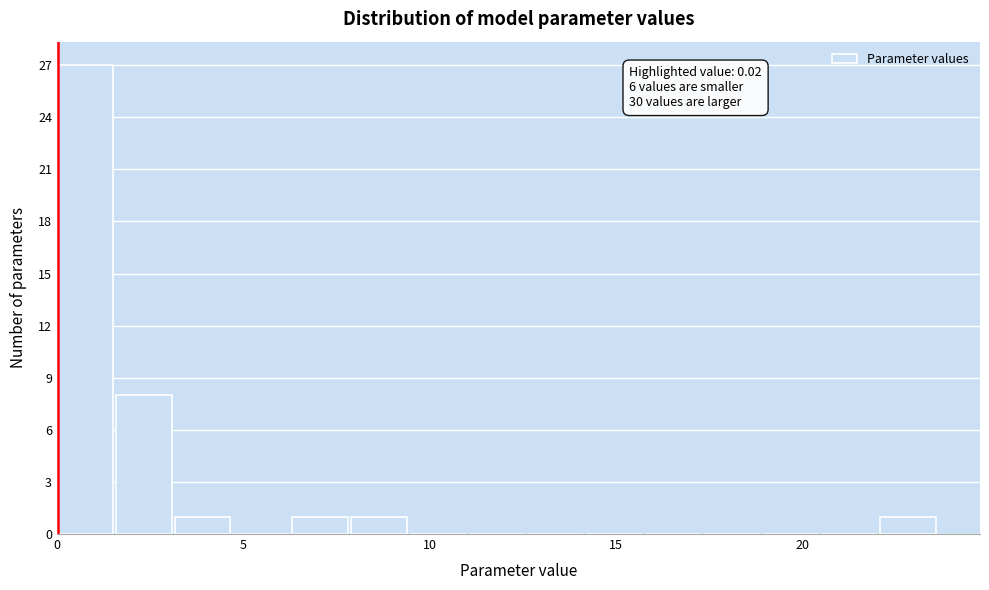

Around what value on the x-axis is the tallest bar? Give the approximate position of its centre, as read against the axis.

0.5